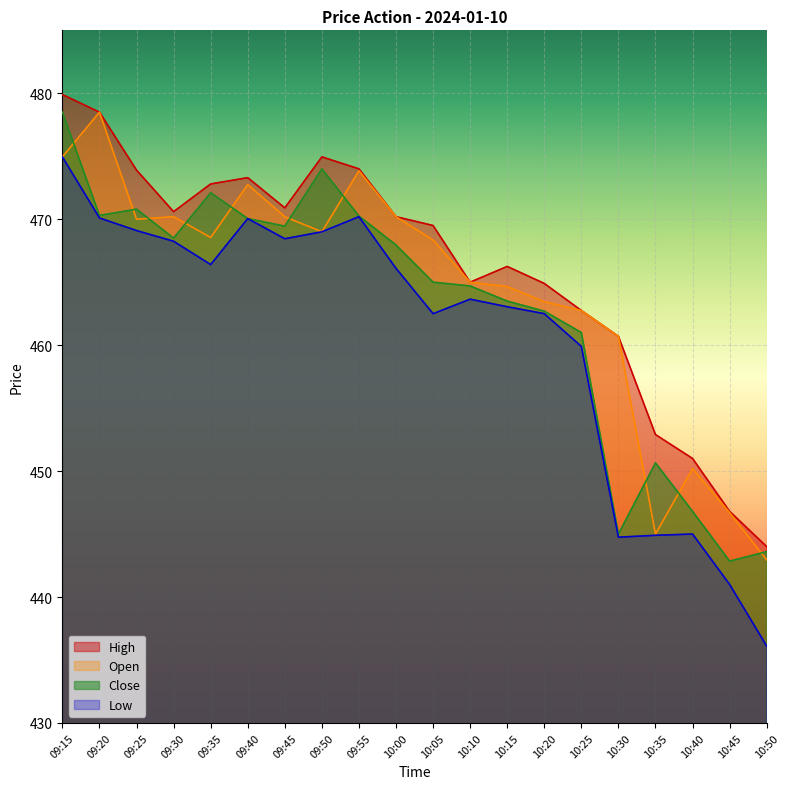

List the series in order of their peak value, lowest first.

Low, Open, Close, High